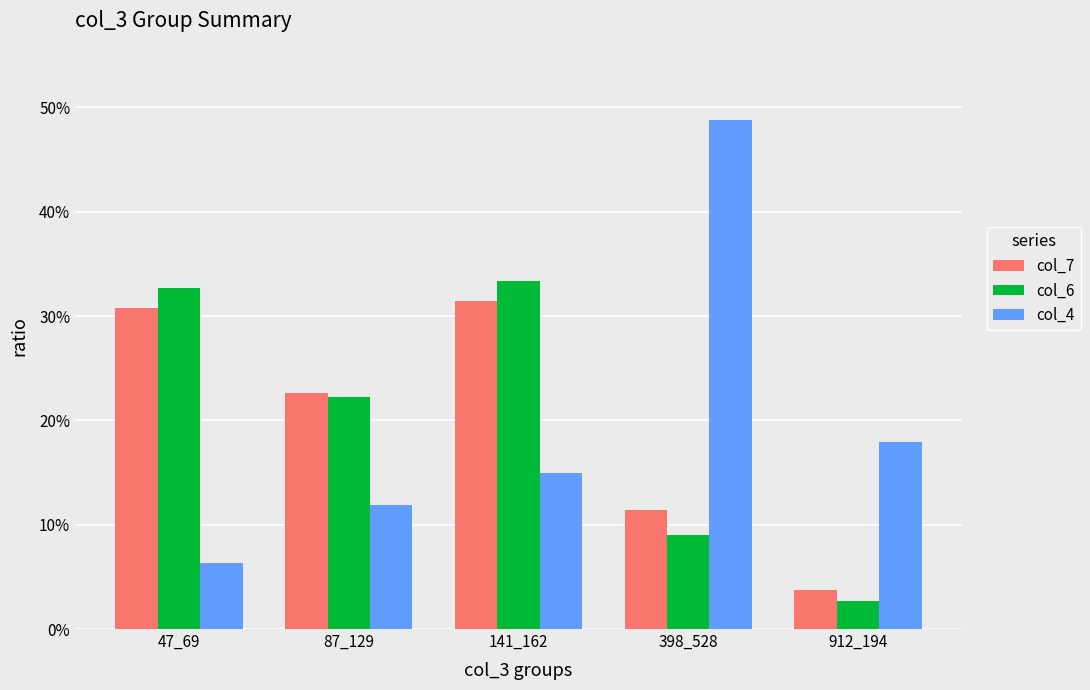

Is it true that col_7 equals 0.5 at 141_162?

False